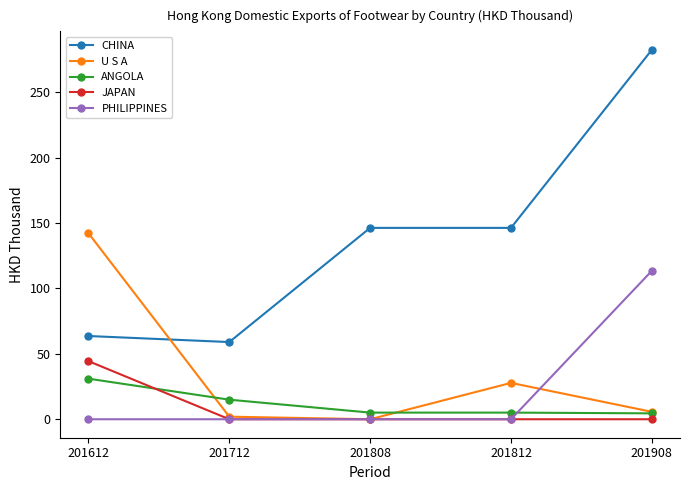

Rank the series by their maximum value, from highest to lowest.

CHINA, U S A, PHILIPPINES, JAPAN, ANGOLA